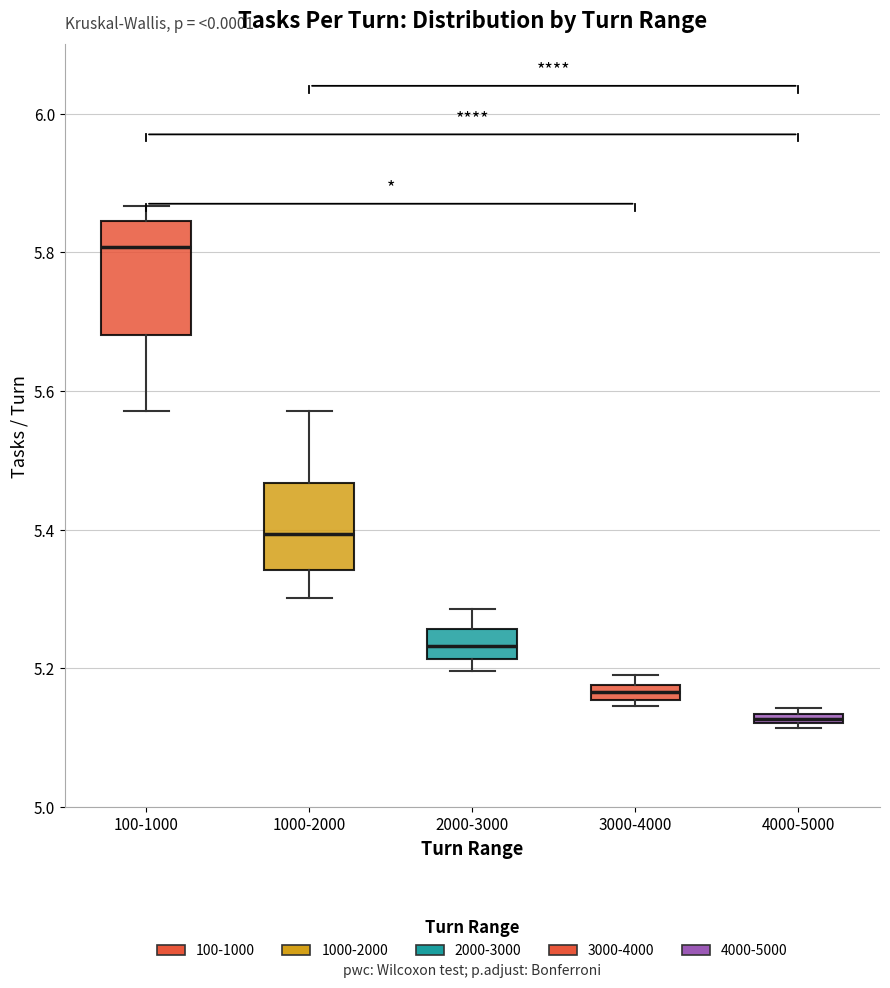

Where is the upper edge of the box for 3000-4000 on the y-axis? The values are not printed on the chart, so give them approximately, as read against the axis.

5.18